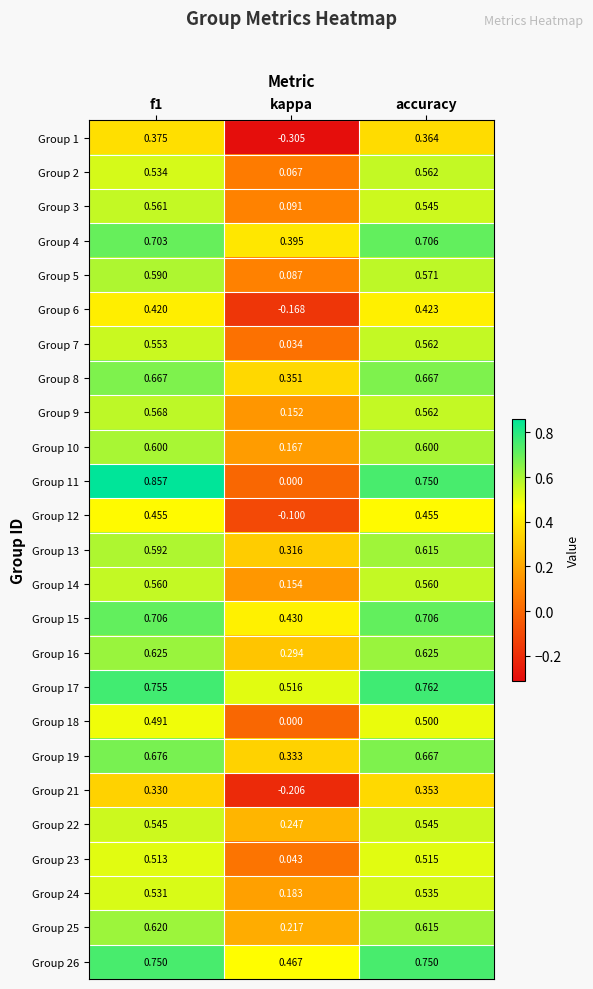

How many data points does each series have?

3